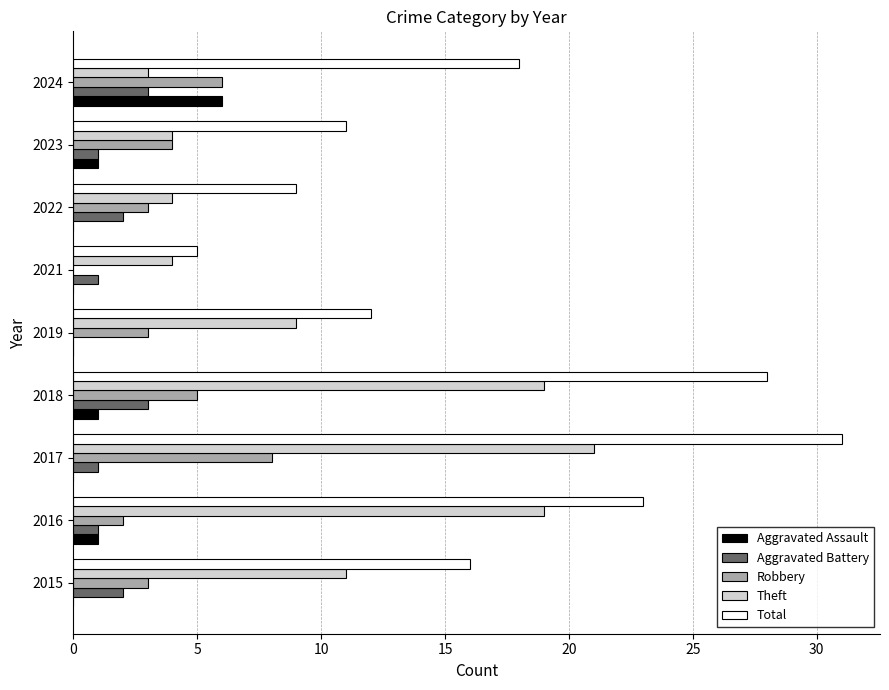

What is the sum of the Robbery values at 2021 and 2018?

5